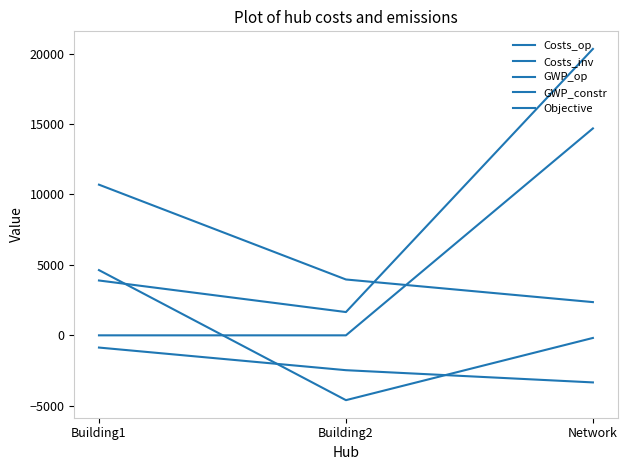

Does the chart have visible grid lines?

No